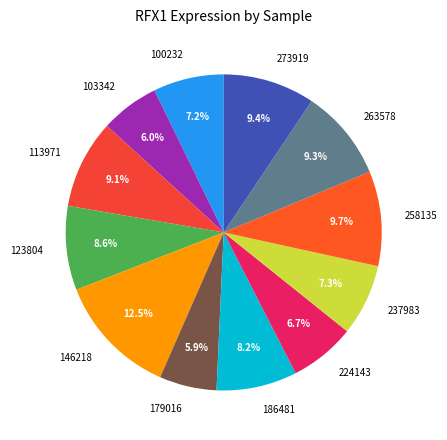

Which category has the biggest portion of the pie?

146218